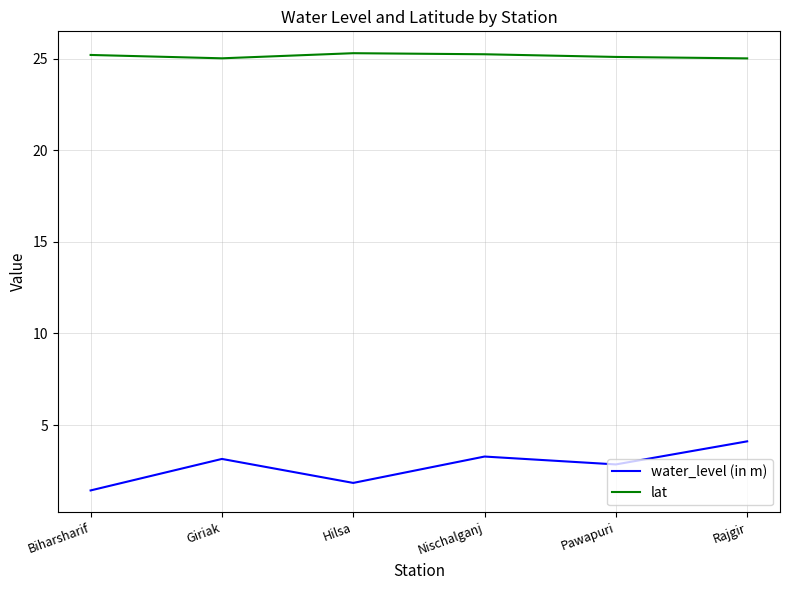

At Hilsa, list the series in order from largest to smallest.

lat, water_level (in m)